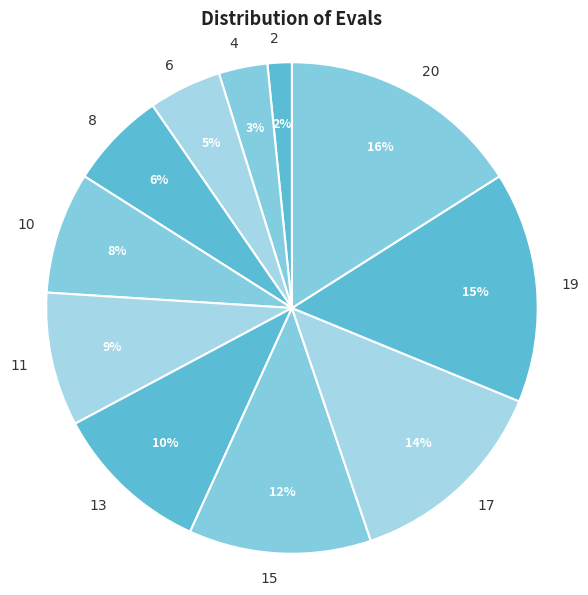

To the nearest percent, what portion does 11 represent?

9%